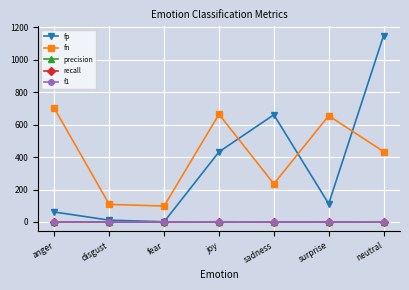

True or false: fn and recall intersect in this chart.

False